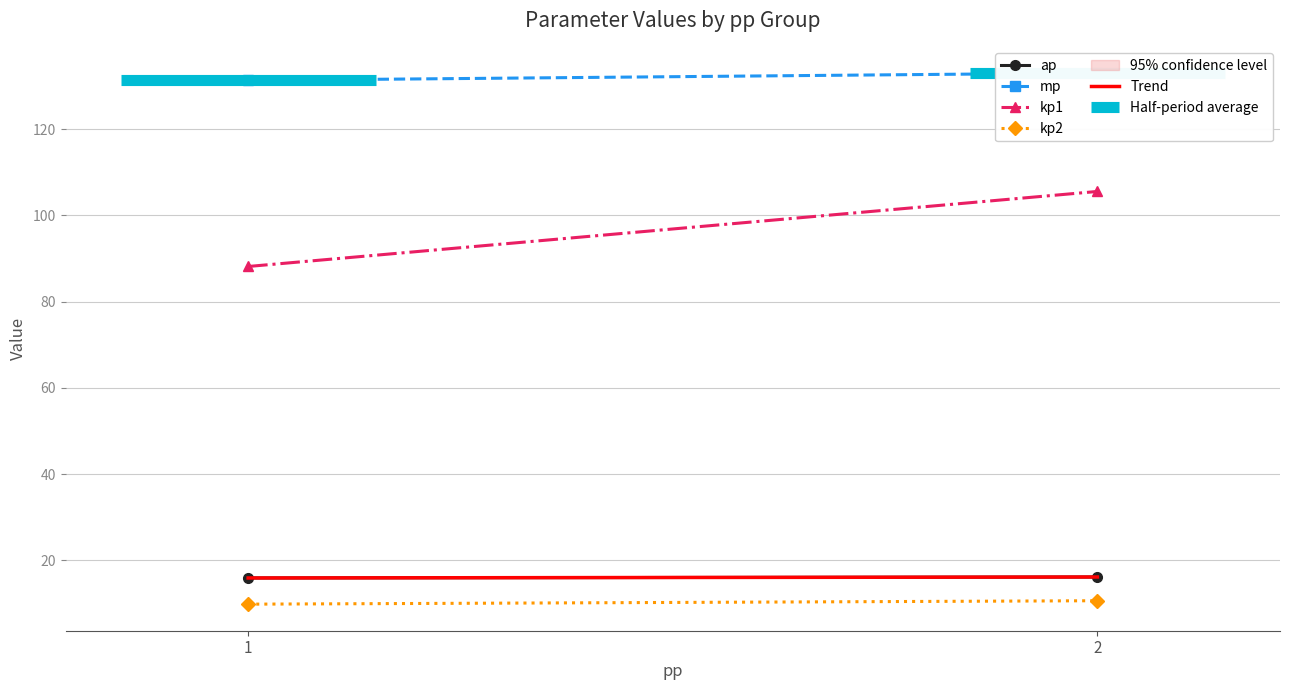

What is the smallest value displayed?

9.9